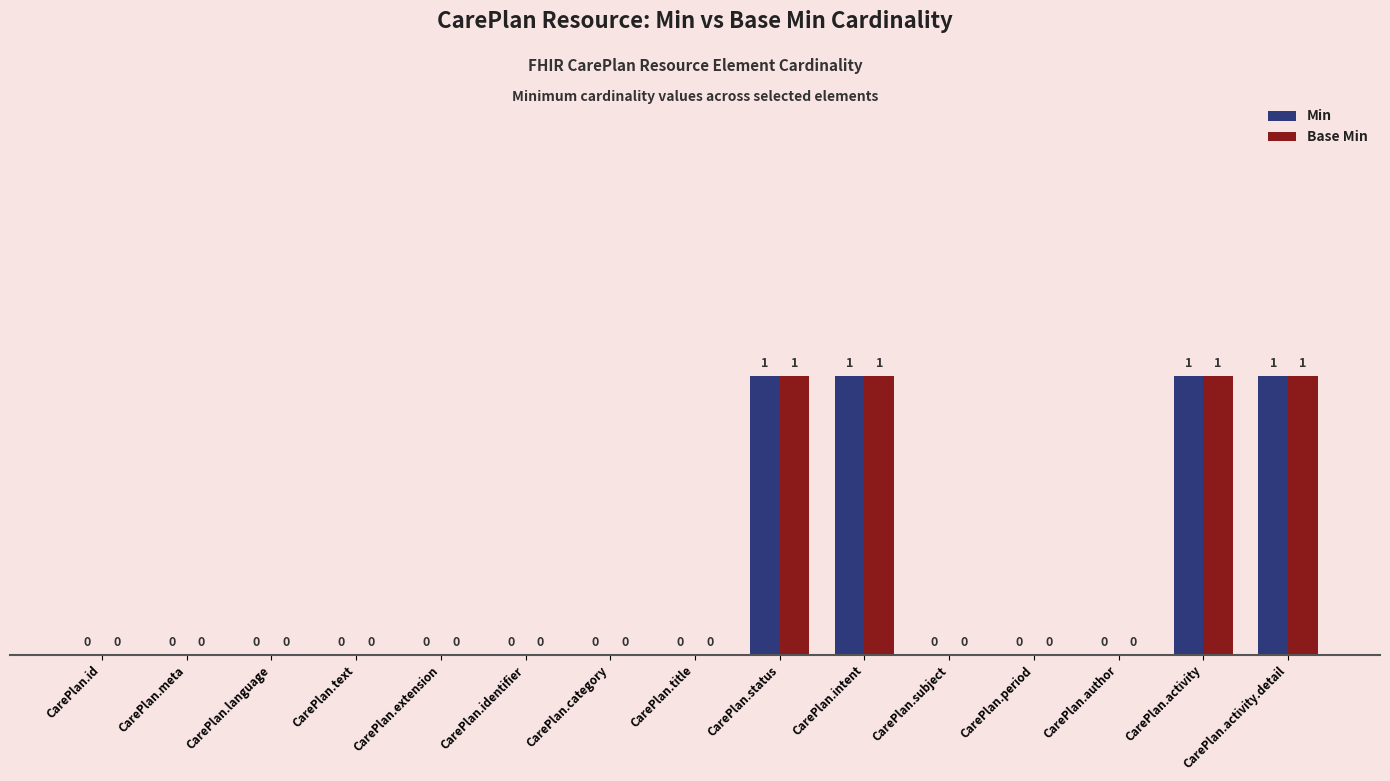

How many values in the Base Min series exceed 0?

4